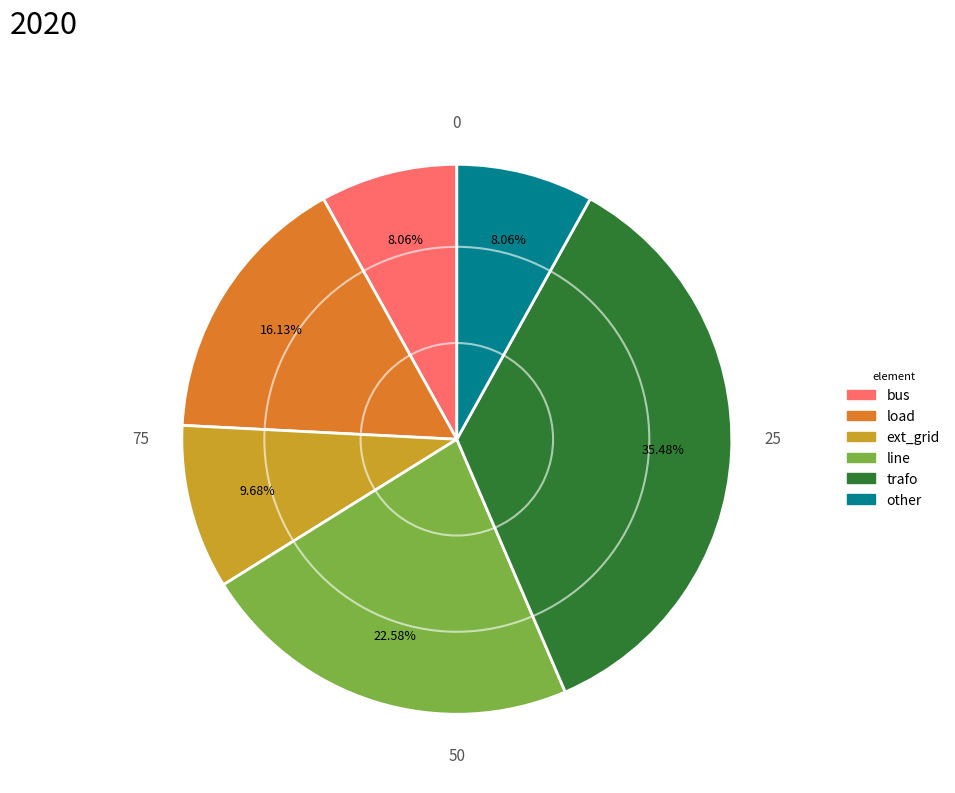

To the nearest percent, what percentage of the pie is ext_grid?

10%